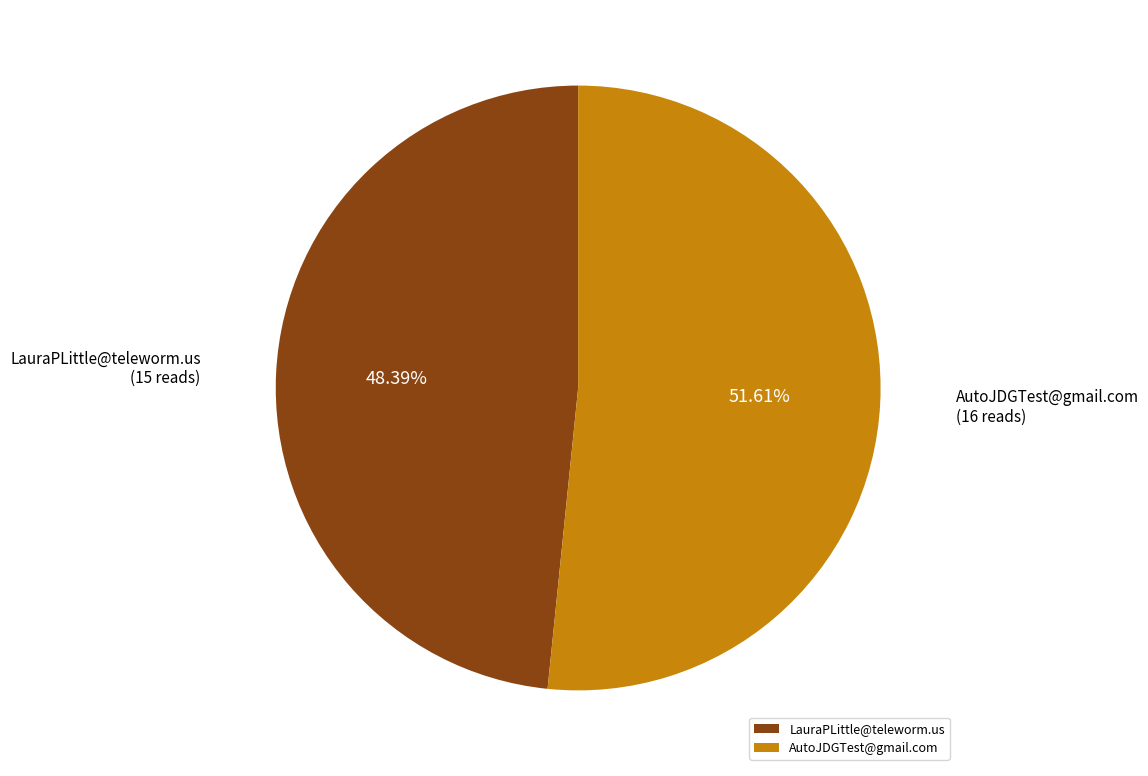

Which has a higher value, AutoJDGTest@gmail.com or LauraPLittle@teleworm.us?

AutoJDGTest@gmail.com